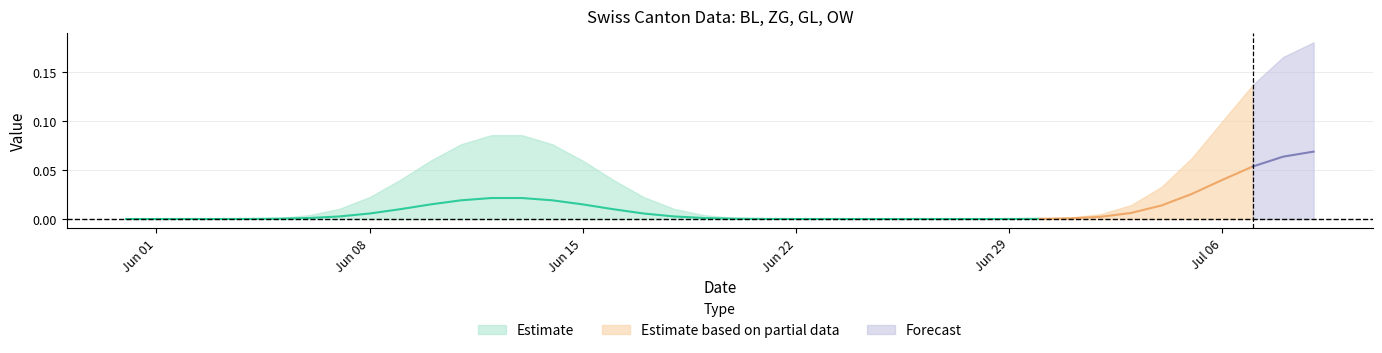

True or false: OW and ZG cross at least once.

False